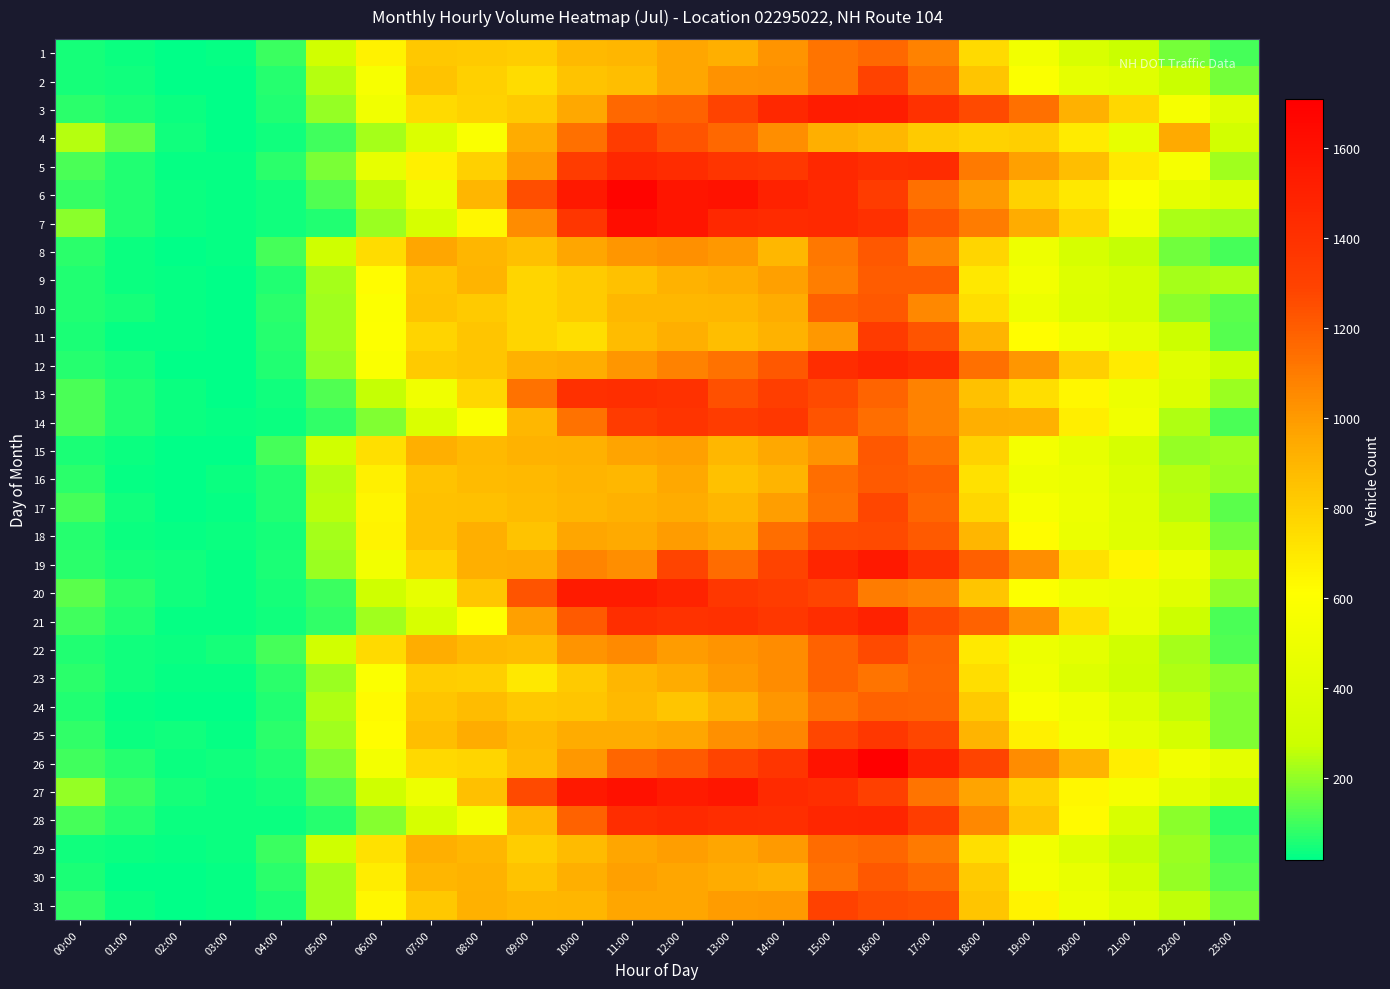

Count the number of categories in the chart.

24